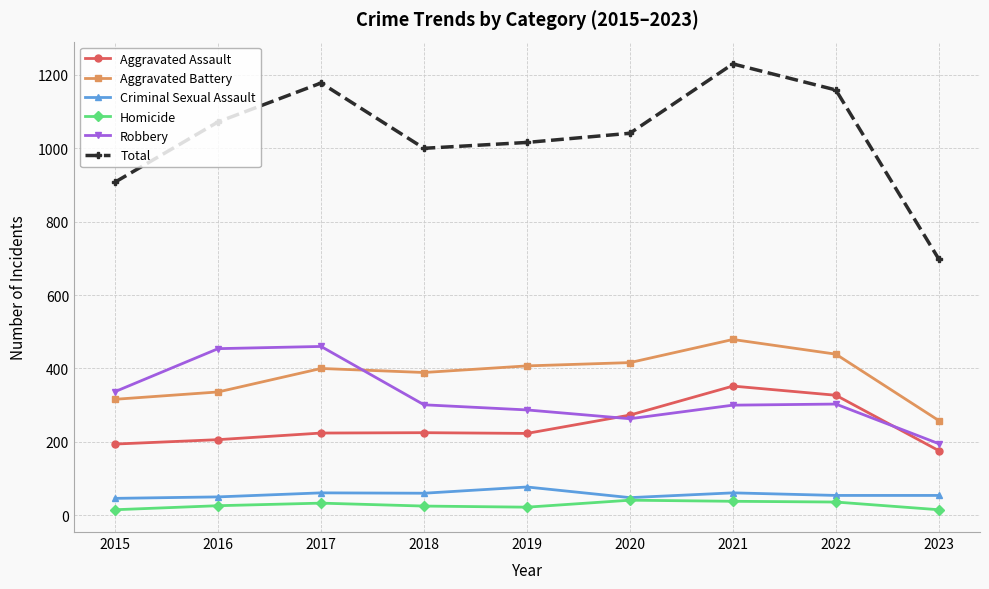

What is the average value of the Homicide series?

28